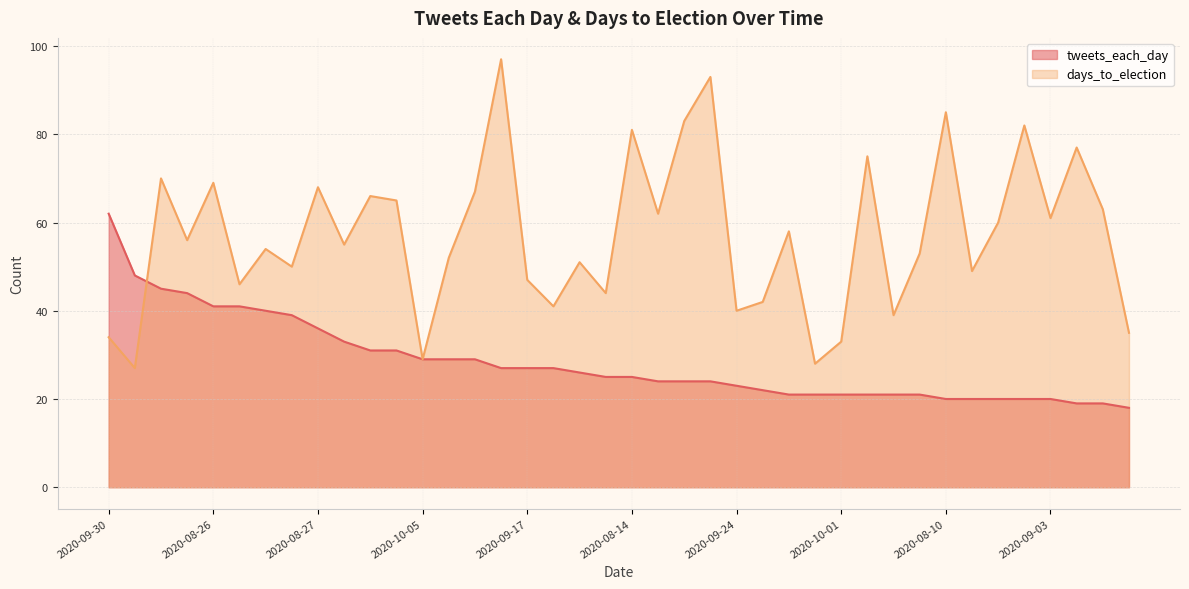

Rank the series by their average value, from highest to lowest.

days_to_election, tweets_each_day